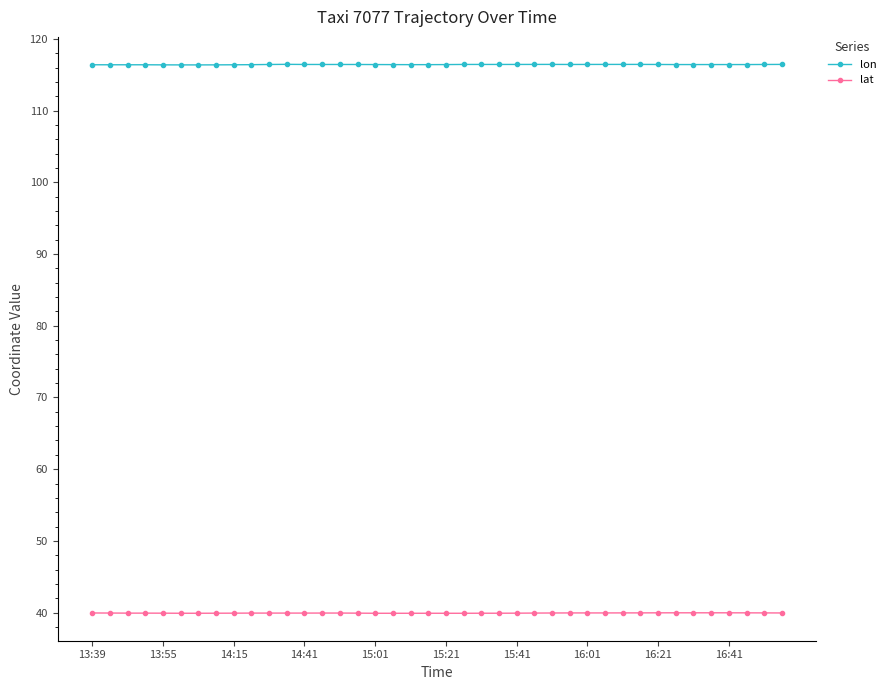

True or false: lat has more than 1 interior local peaks.

True